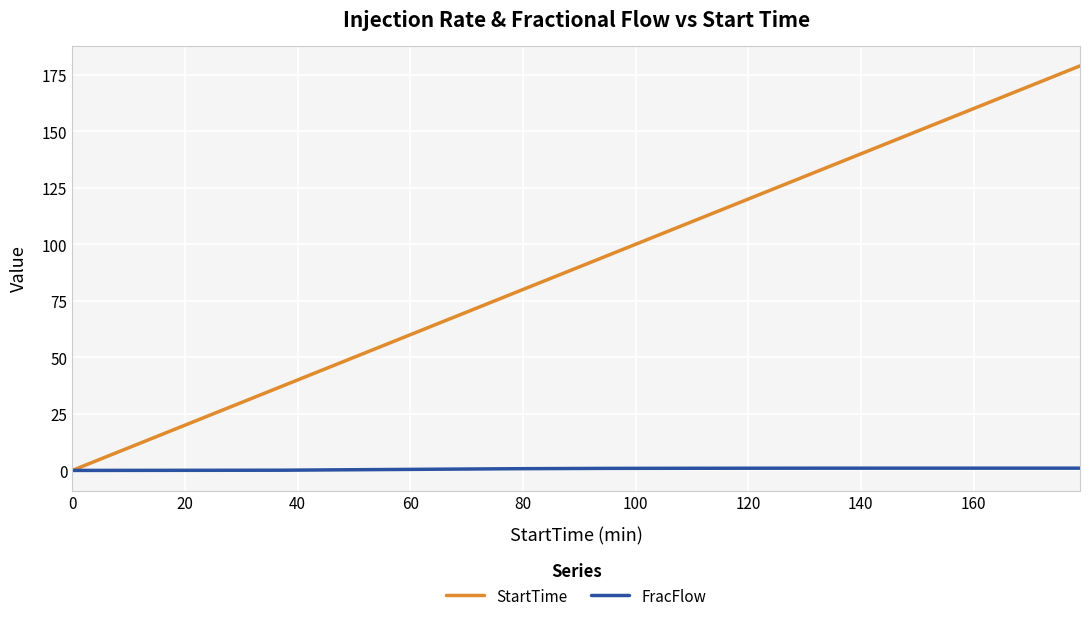

How many lines are shown in the chart?

2